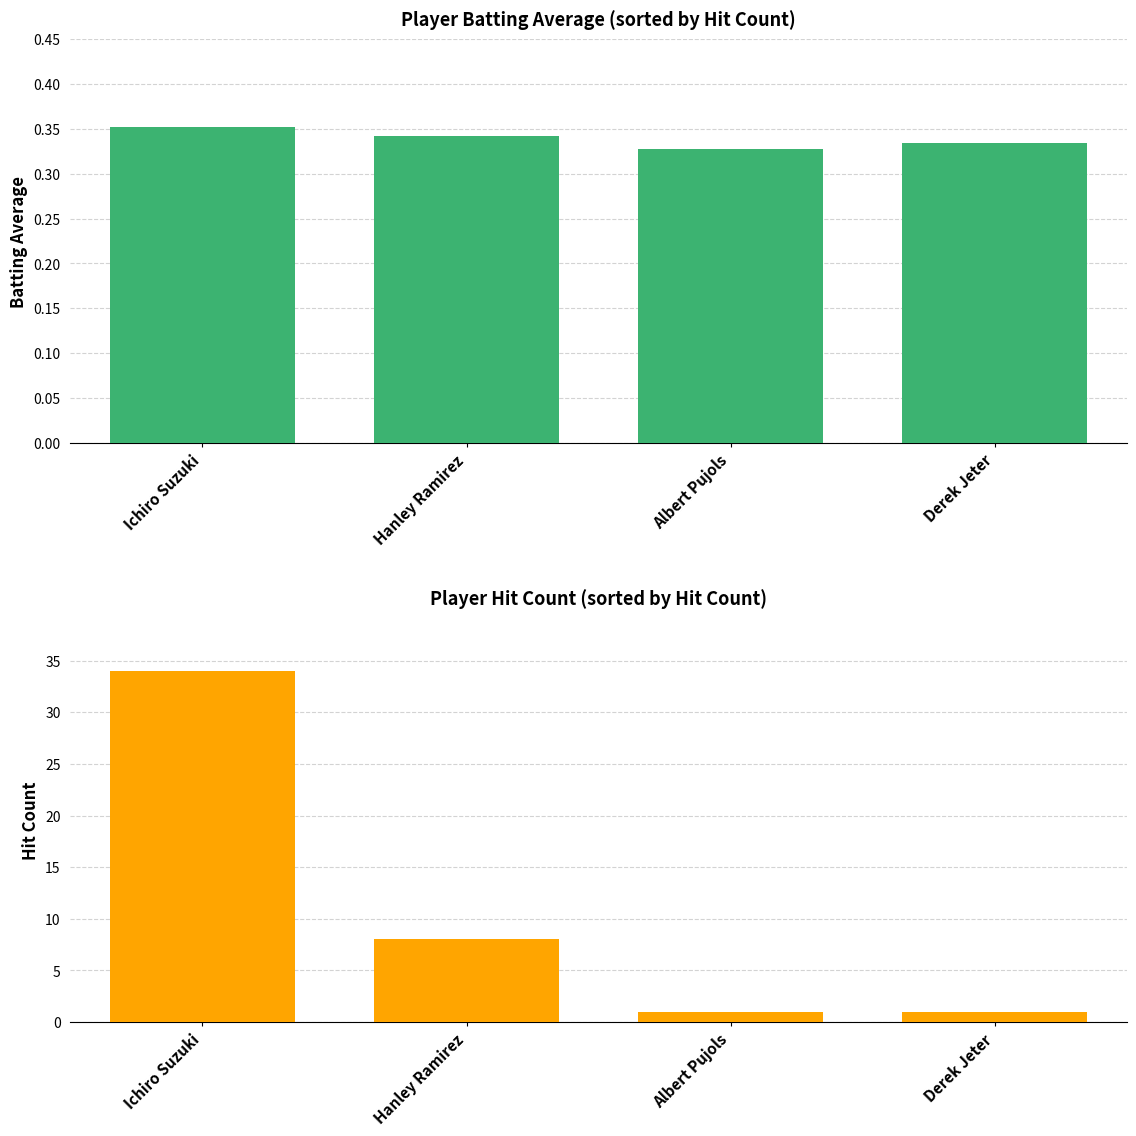

Reading right to left, extract all data points from this chart.

Batting Average1: 0.3	0.3	0.3	0.4
Hit Count: 1.0	1.0	8.0	34.0